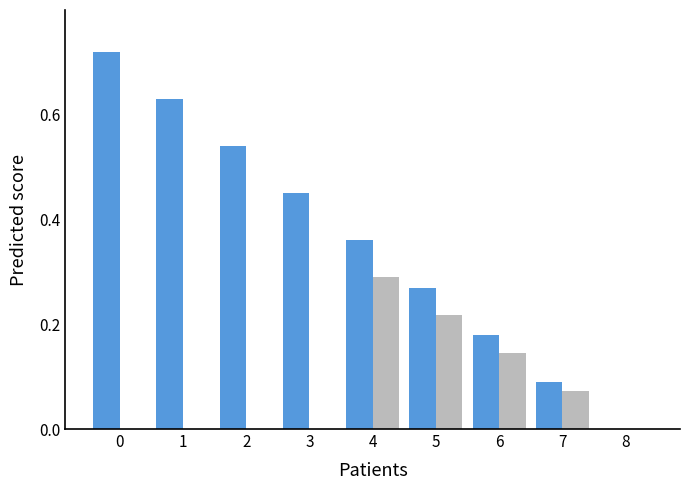

Are the bars horizontal?

No